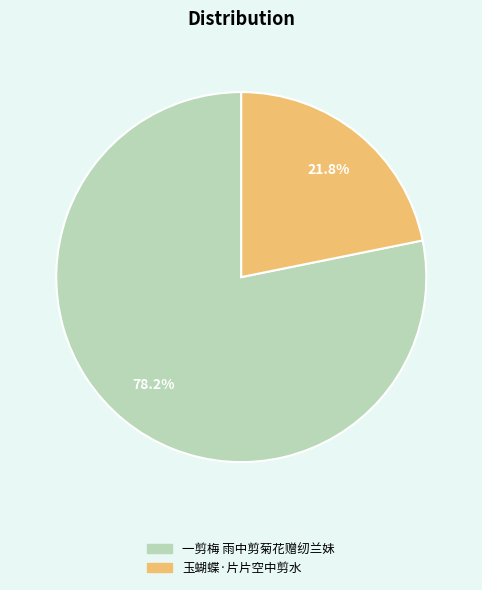

How many segments does this pie chart have?

2